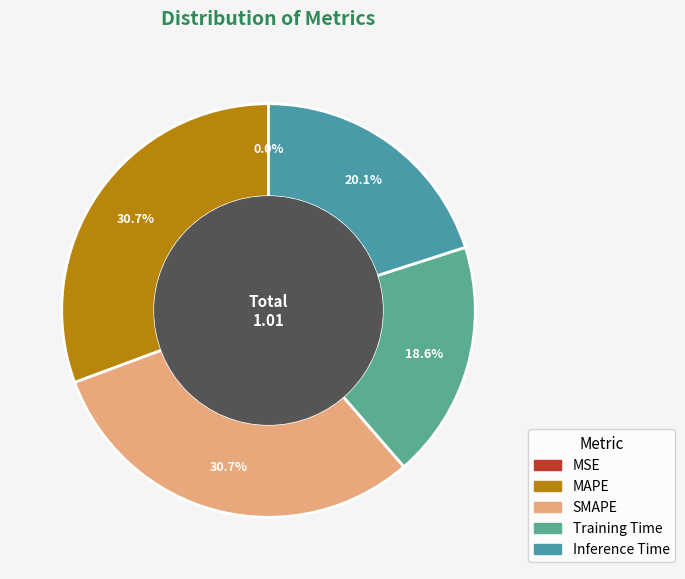

To the nearest percent, what is the difference between the largest and smallest slice percentages?

31%